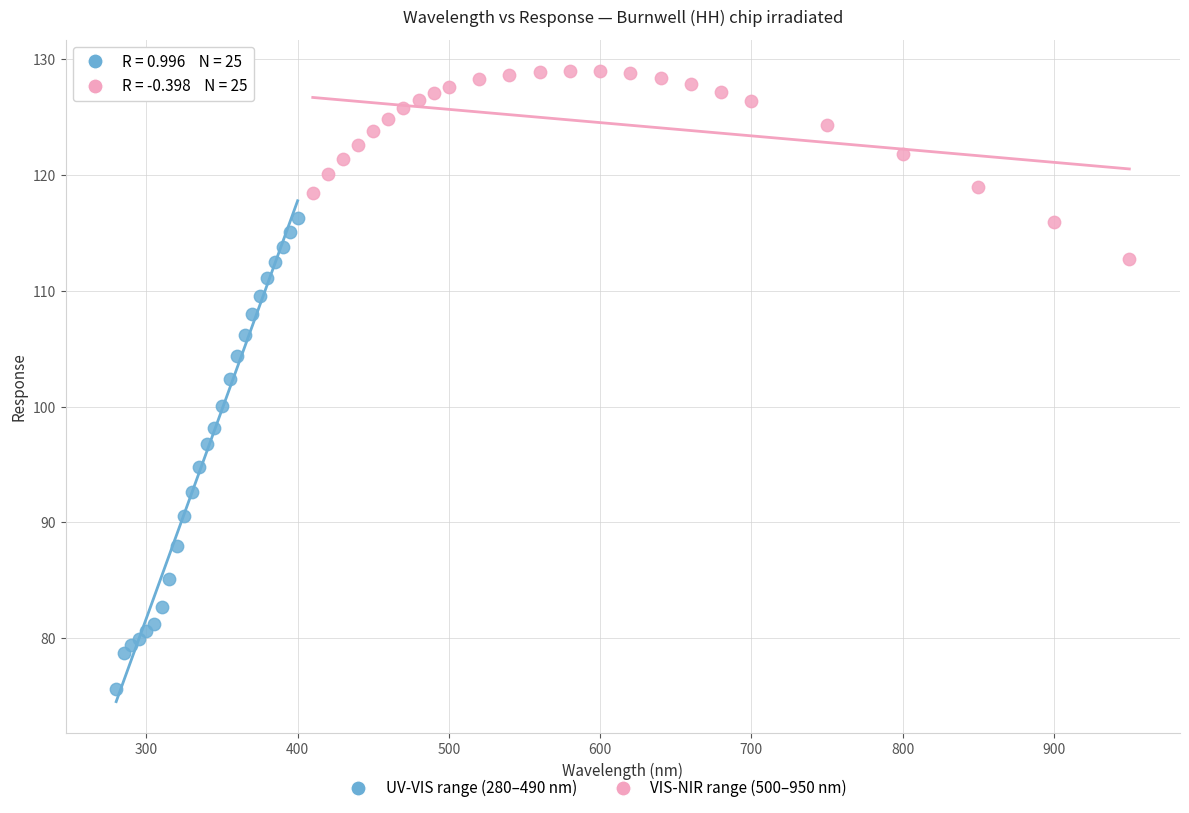

Which series has the largest Y range (max minus min)?

UV-VIS range (280–490 nm)